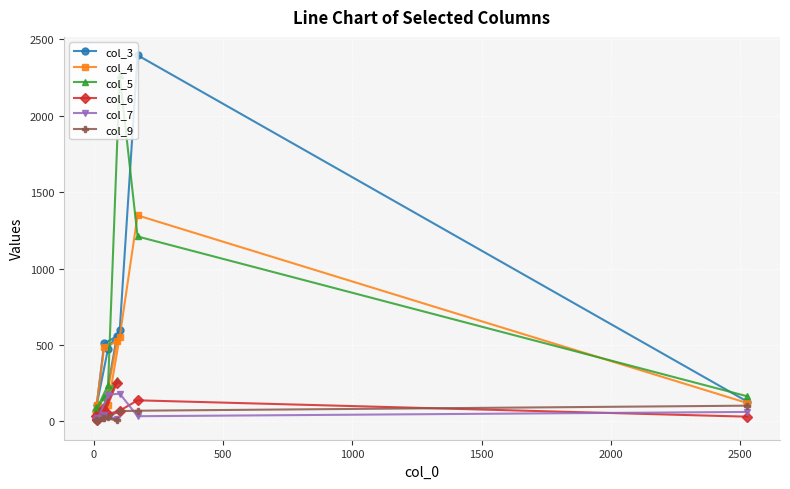

Which series has the largest range (max minus min)?

col_3